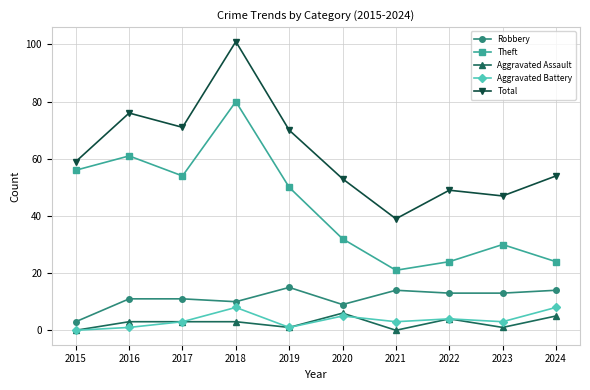

Reading right to left, transcribe all the data shown in this chart.

Robbery: 14	13	13	14	9	15	10	11	11	3
Theft: 24	30	24	21	32	50	80	54	61	56
Aggravated Assault: 5	1	4	0	6	1	3	3	3	0
Aggravated Battery: 8	3	4	3	5	1	8	3	1	0
Total: 54	47	49	39	53	70	101	71	76	59